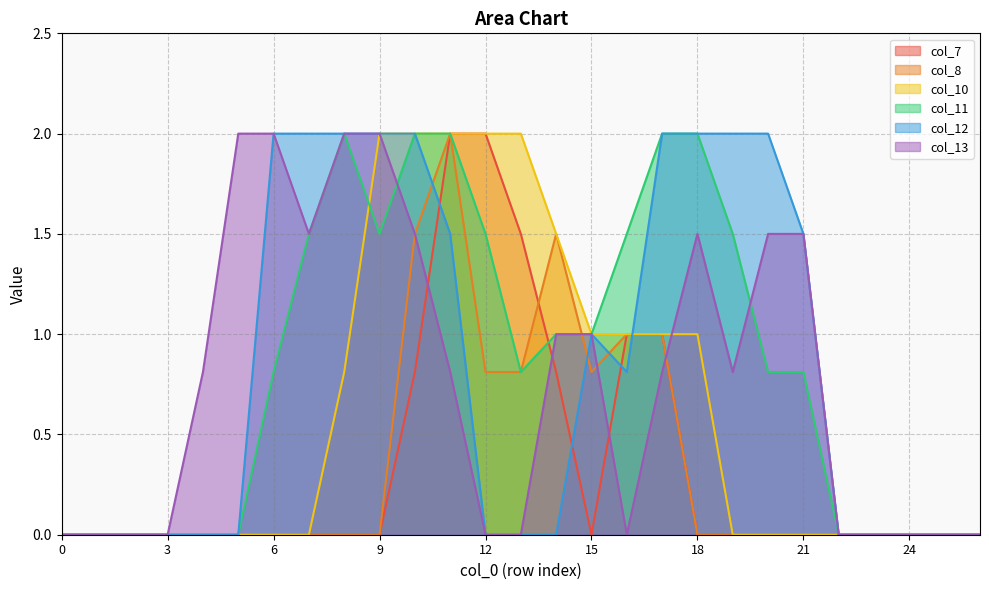

The value of col_8 at 1 is 0.0. True or false?

True